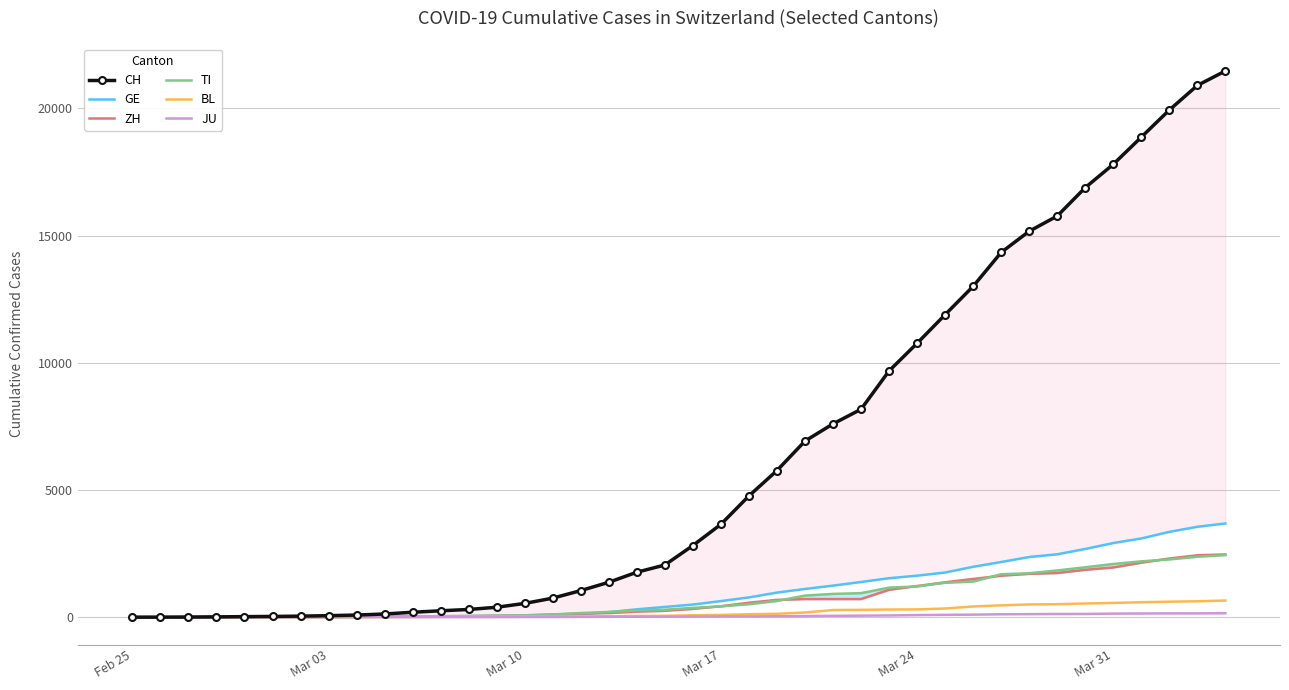

What is the maximum value for BL?

656